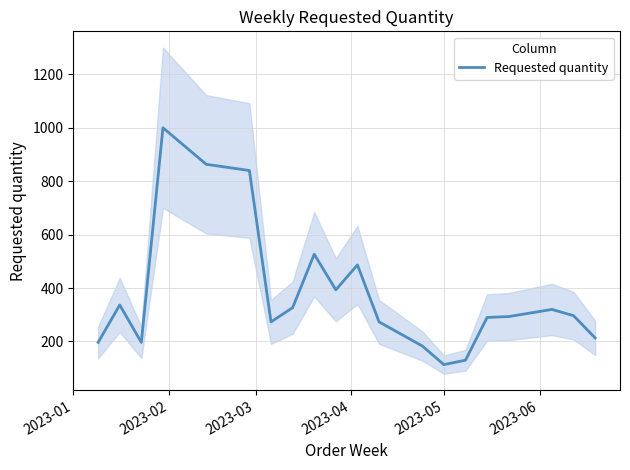

How many interior local peaks (higher than both neighbors) does the data have?

5